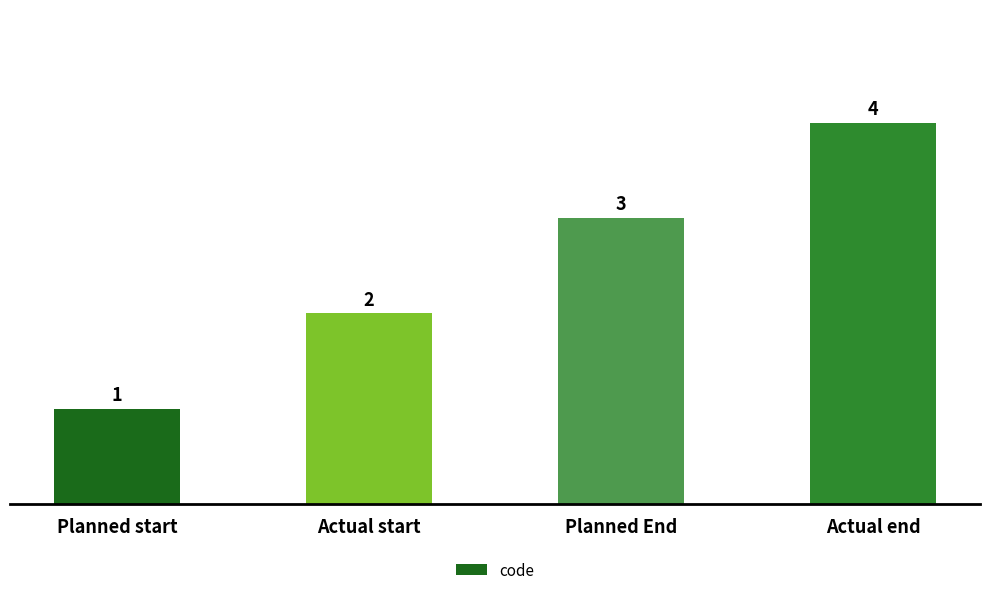

What position from the right is Planned End?

2